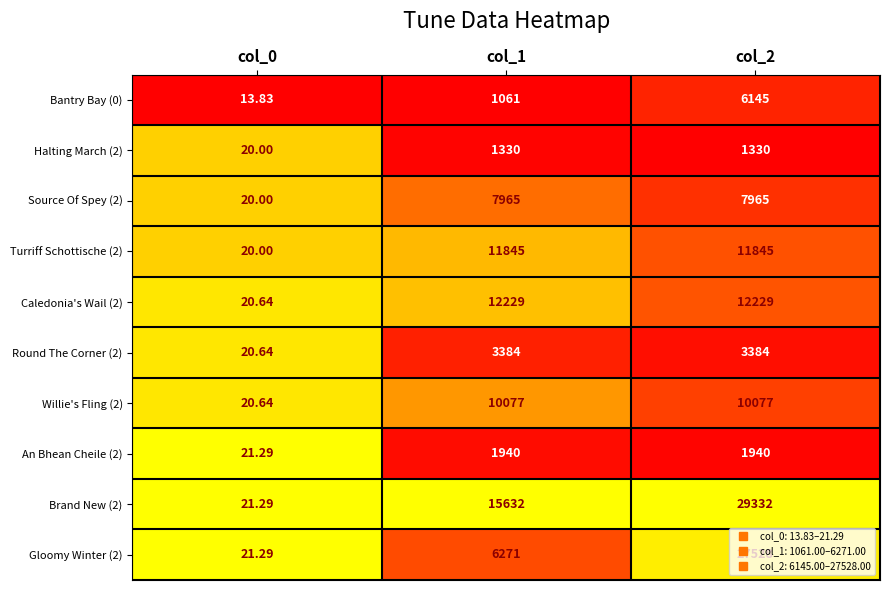

Is the value of Source Of Spey (2) at col_2 greater than the value of Halting March (2) at col_0?

Yes